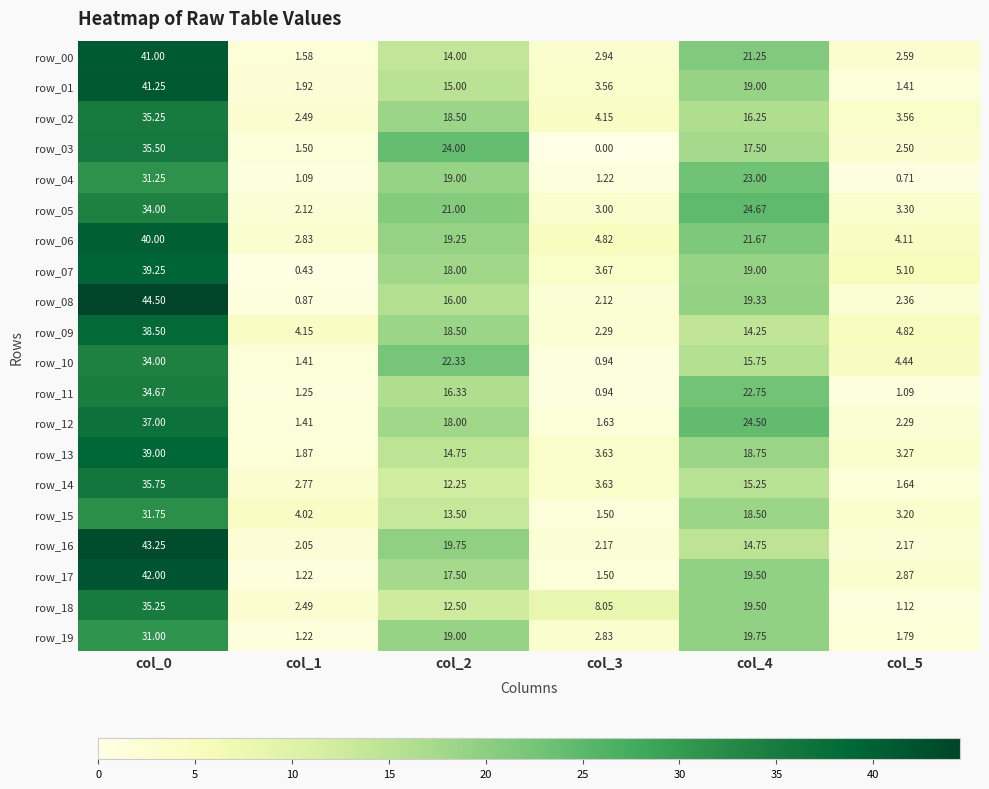

Is the value of row_16 at col_0 greater than the value of row_13 at col_5?

Yes